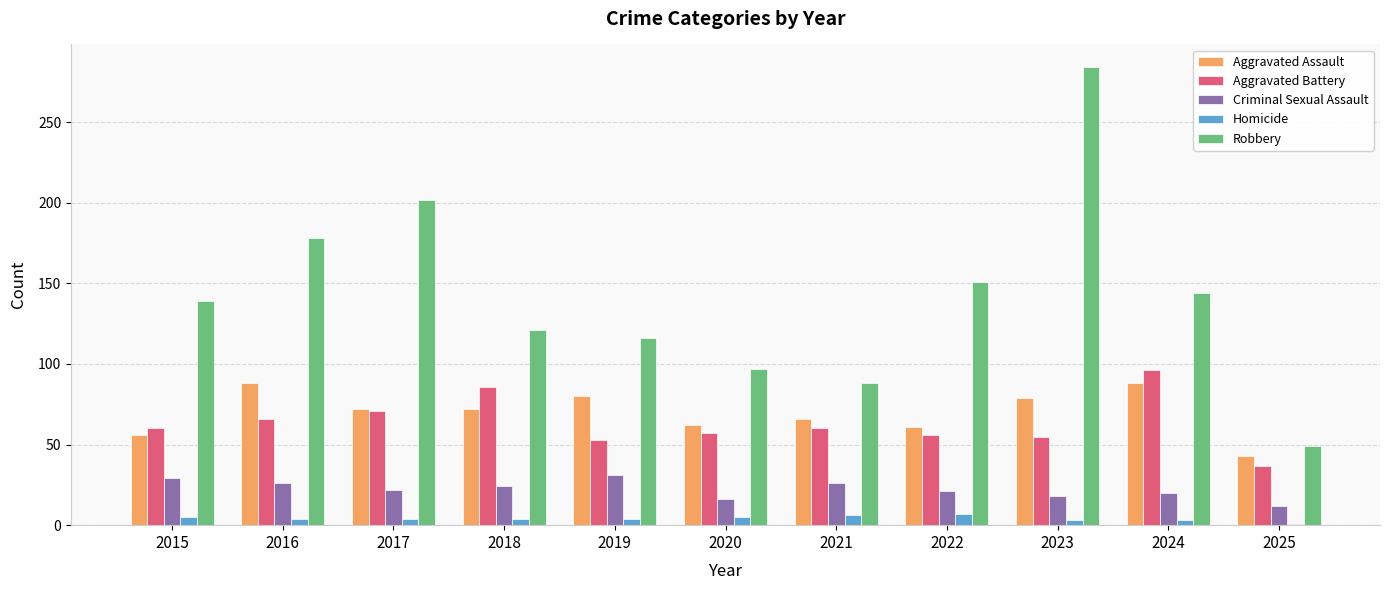

Count the Homicide values in the range 3 to 5.

8